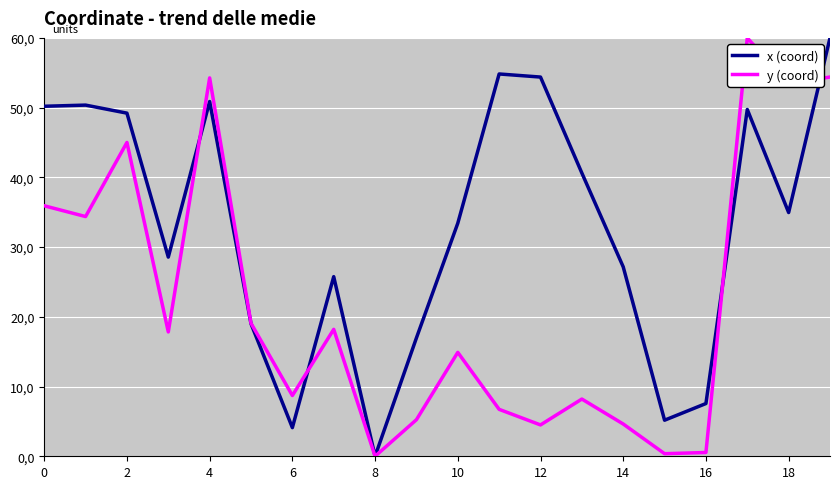

Reading right to left, transcribe all the data shown in this chart.

x (coord): 60.0	35.0	49.7	7.6	5.2	27.2	40.6	54.4	54.8	33.4	17.0	0.0	25.8	4.1	19.0	50.9	28.6	49.2	50.4	50.2
y (coord): 54.4	53.4	60.0	0.5	0.4	4.6	8.2	4.5	6.7	14.9	5.2	0.0	18.2	8.7	19.1	54.3	17.8	45.0	34.4	35.9